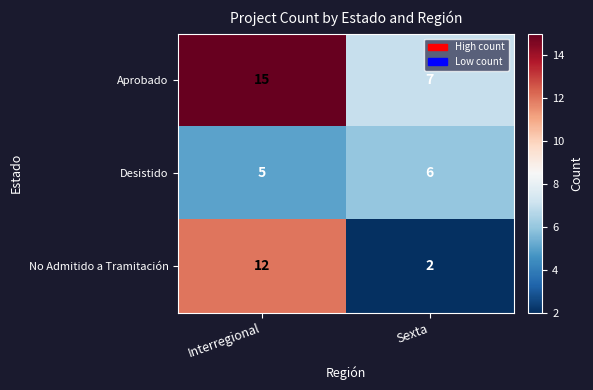

Reading left to right, extract all data points from this chart.

Aprobado: Interregional=15	Sexta=7
Desistido: Interregional=5	Sexta=6
No Admitido a Tramitación: Interregional=12	Sexta=2